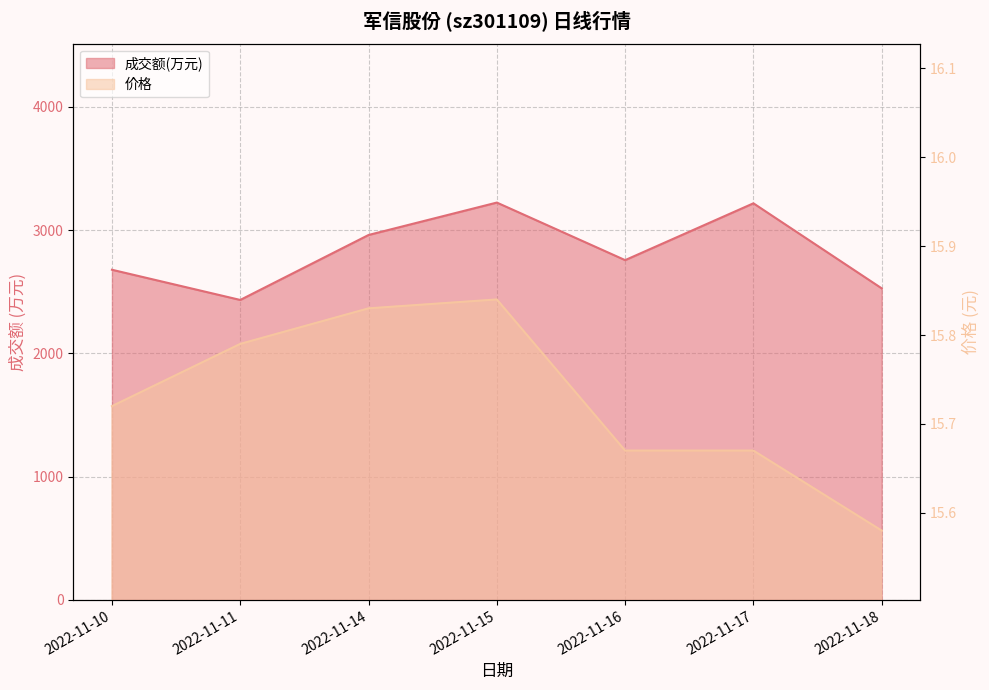

What are all the series names shown in the legend?

成交额(万元), 价格